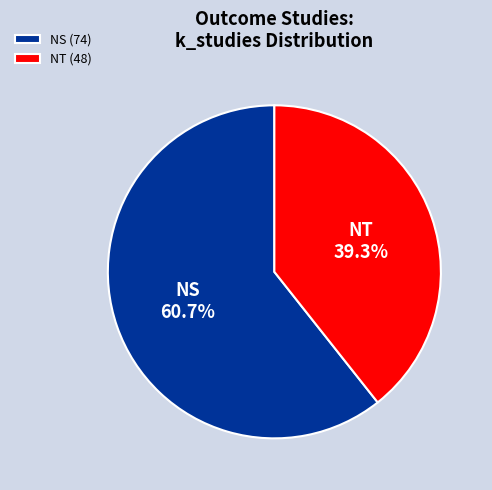

To the nearest percent, what portion does NS represent?

61%